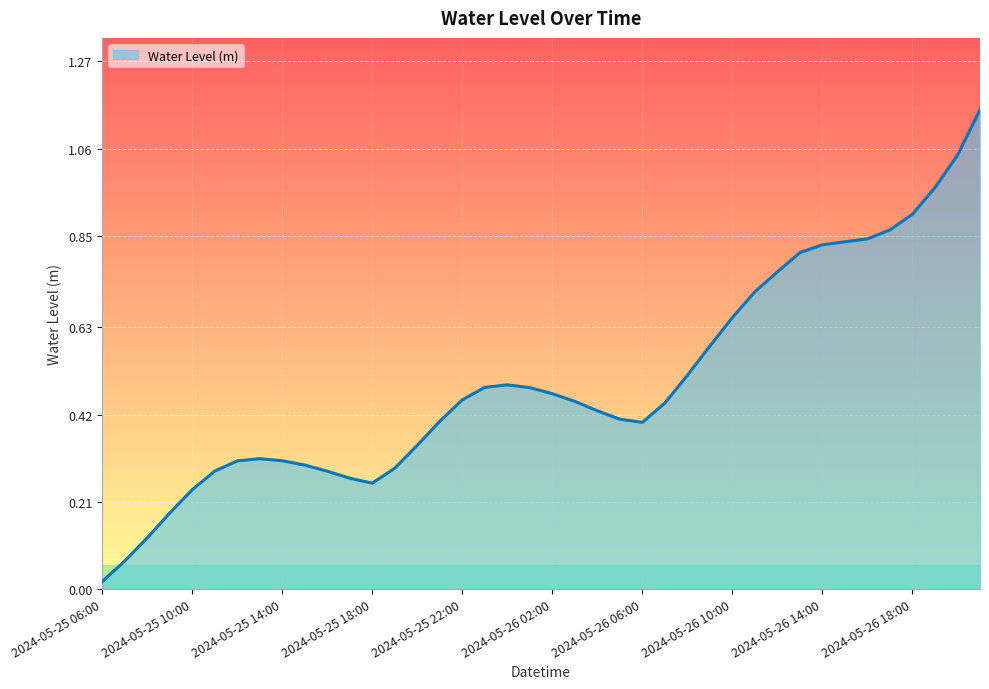

What is the difference between the maximum and minimum values?

1.1